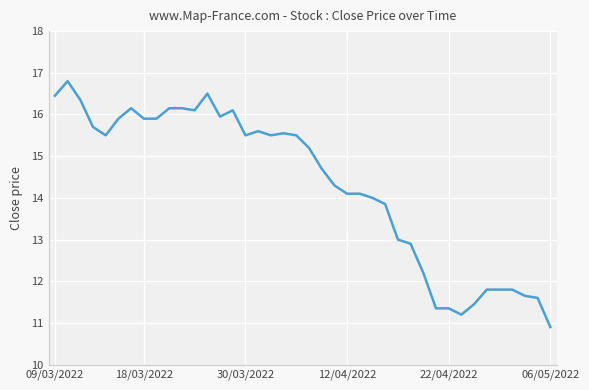

What is the difference between the maximum and minimum values?

5.9